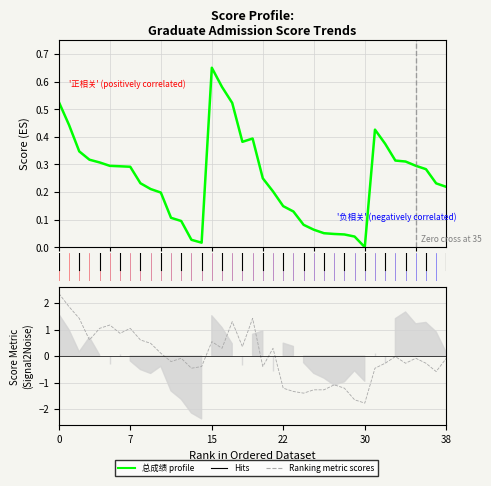

Is it true that 初试成绩 equals -0.5 at 34?

False